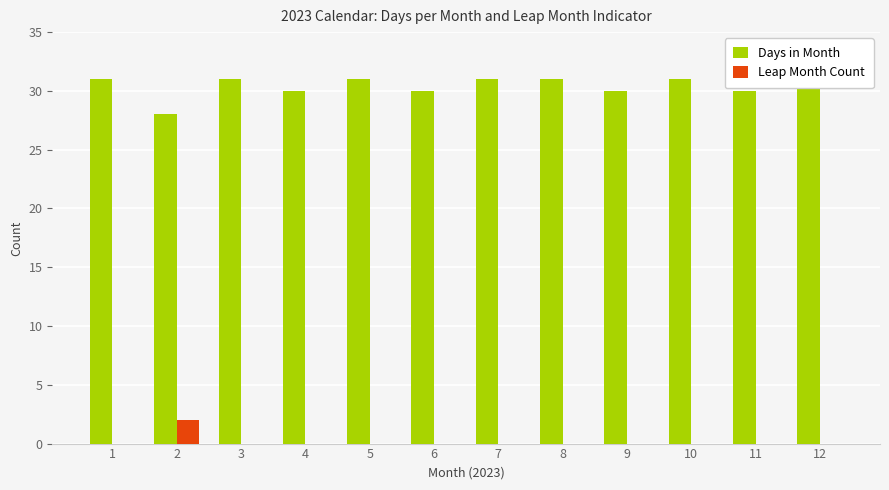

How many series are shown in this chart?

2